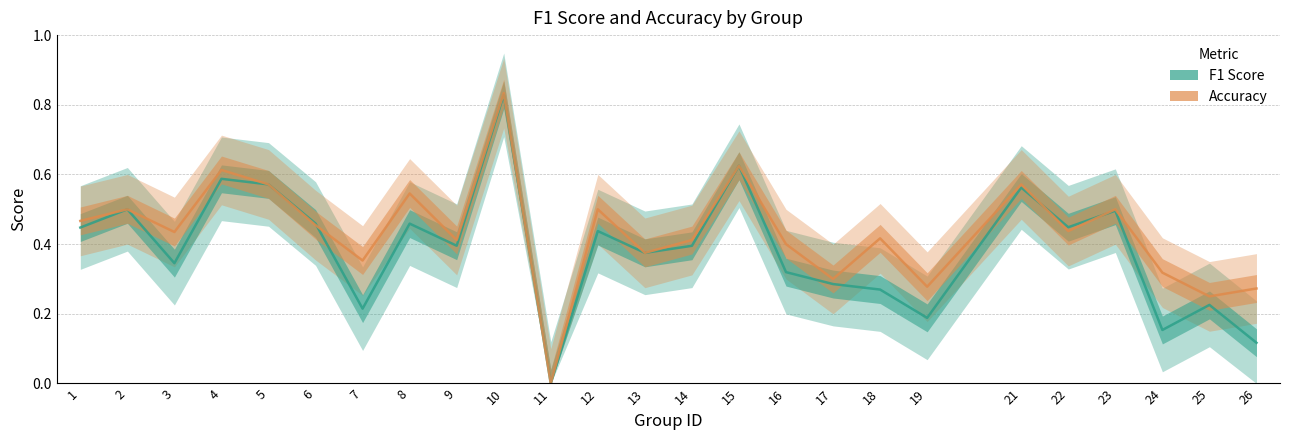

Is it true that Accuracy equals 0.3 at 26?

True